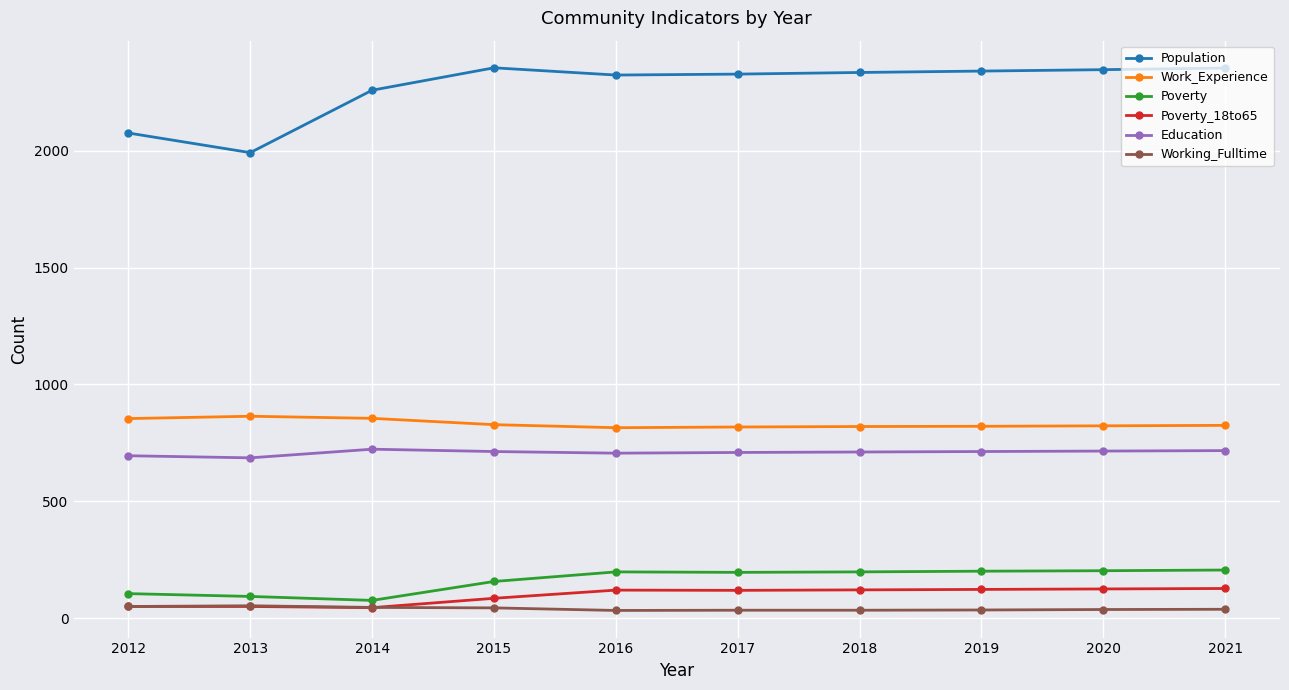

The value of Work_Experience at 2017 is 451. True or false?

False